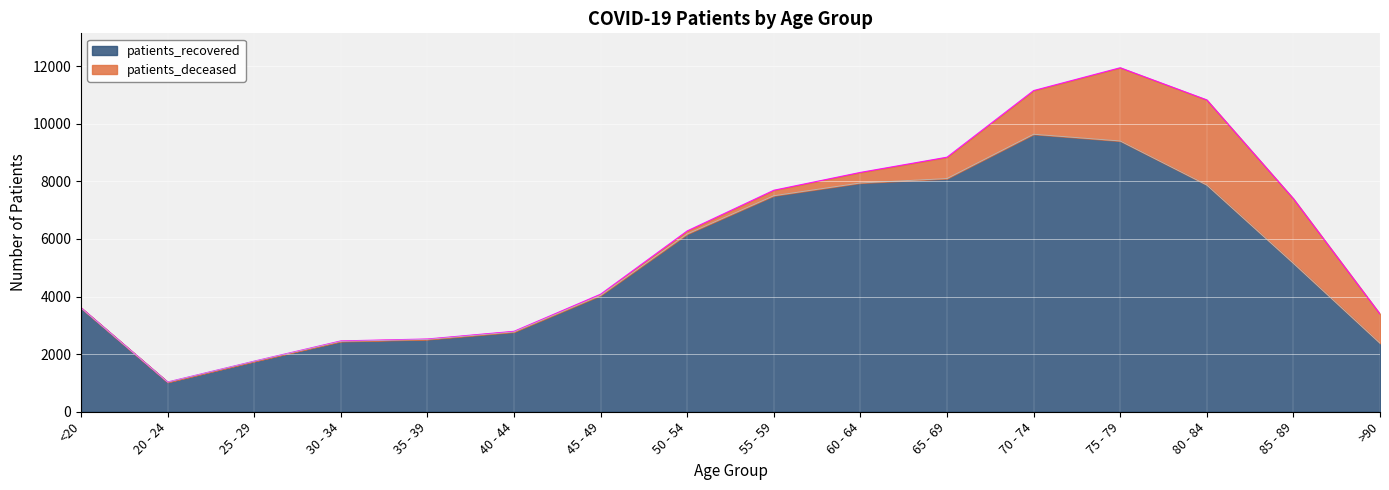

List the labels in order of value, largest first.

70 - 74, 75 - 79, 65 - 69, 60 - 64, 80 - 84, 55 - 59, 50 - 54, 85 - 89, 45 - 49, <20, 40 - 44, 35 - 39, 30 - 34, >90, 25 - 29, 20 - 24